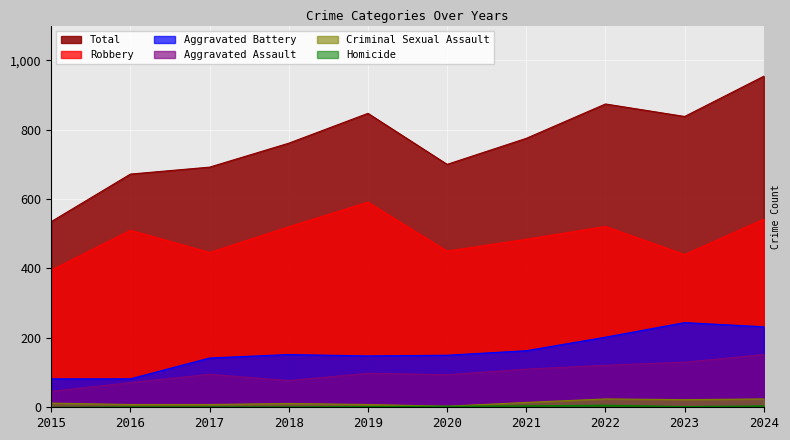

Which series has the largest range (max minus min)?

Total